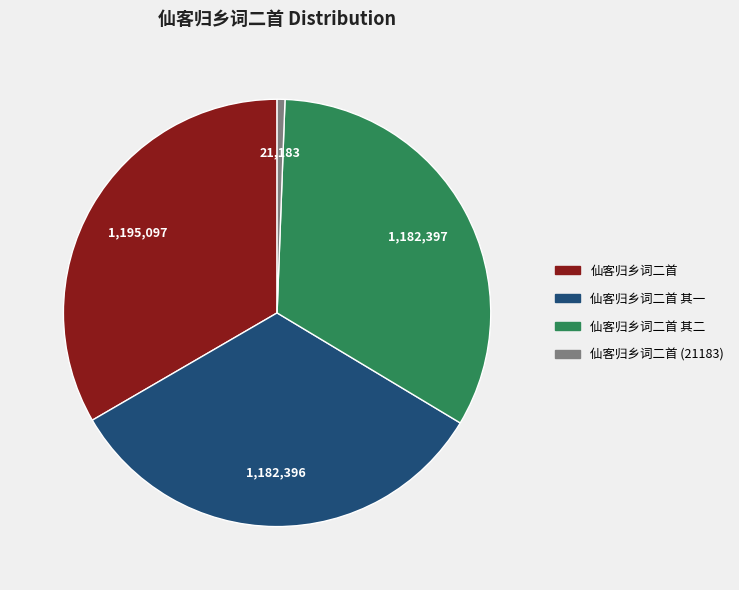

How many slices are in this pie chart?

4